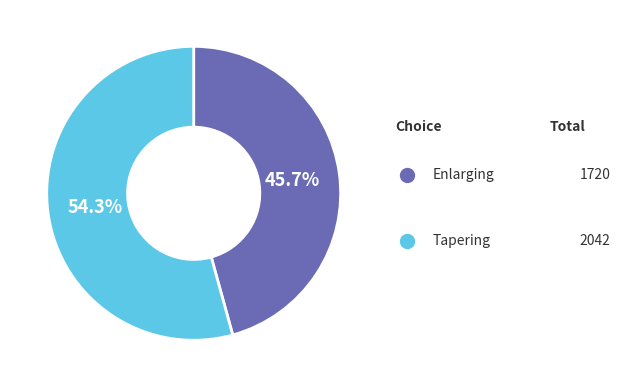

Is there a majority slice in this chart?

Yes